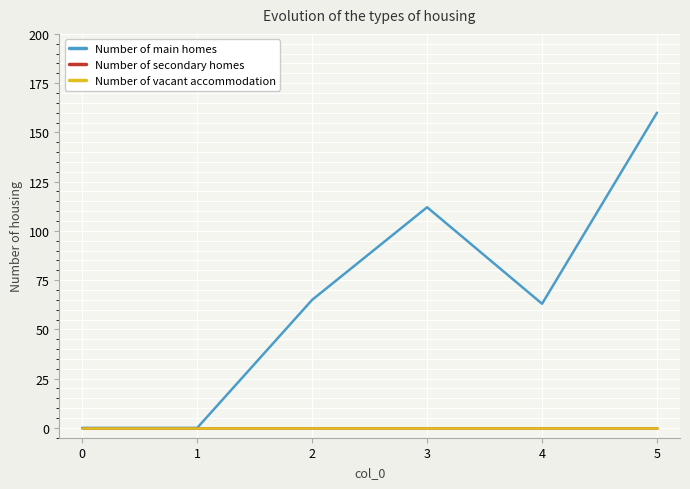

Is this an area chart (filled region under the line)?

No